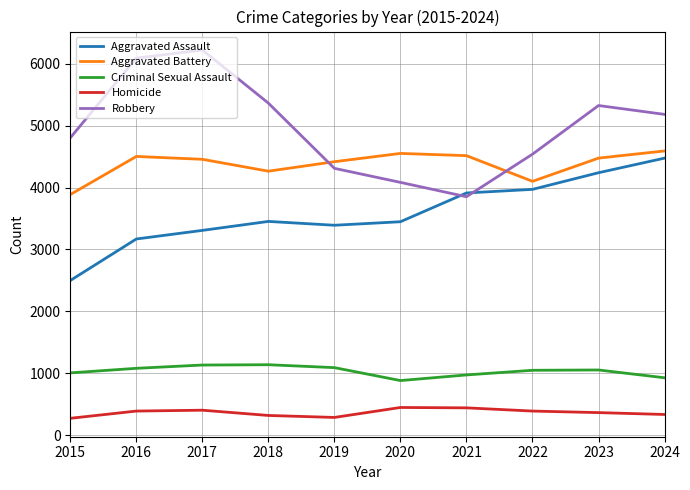

True or false: Homicide and Criminal Sexual Assault cross at least once.

False